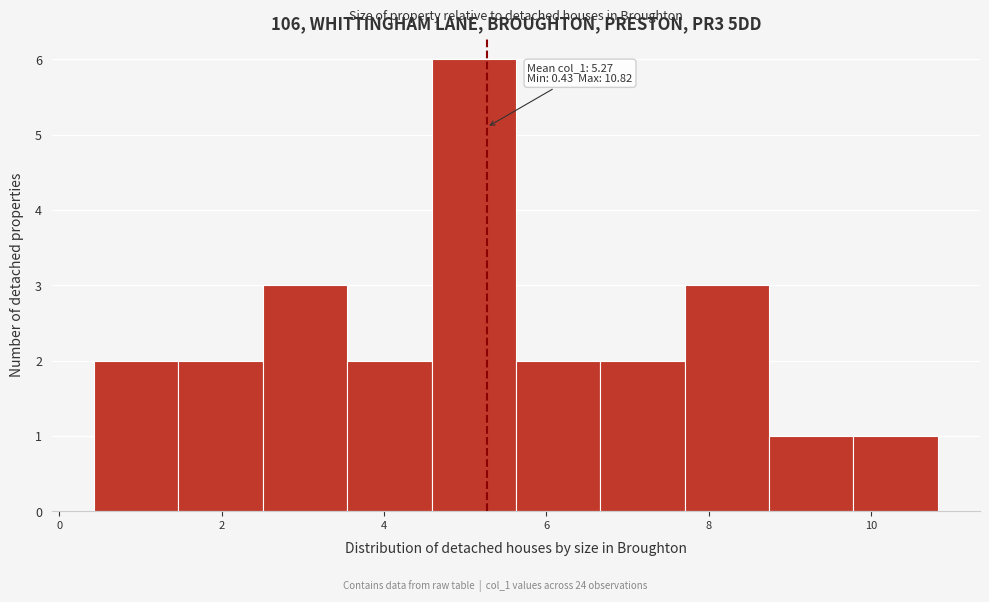

Over which range of the x-axis is the bar tallest?

4.6 to 5.6